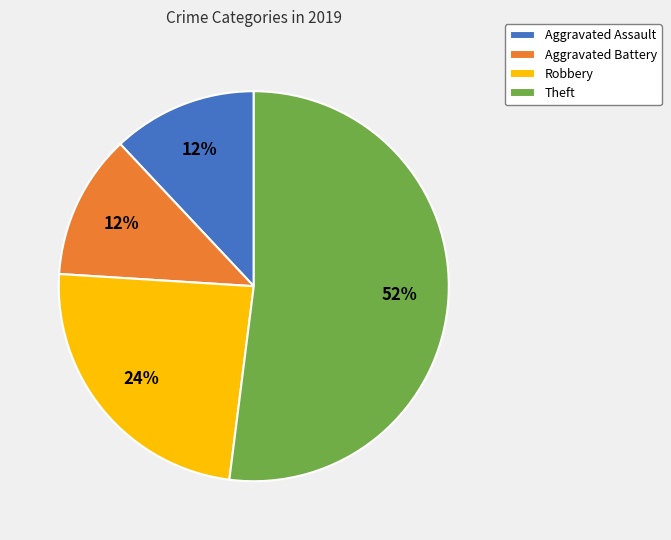

Which slice is the largest?

Theft